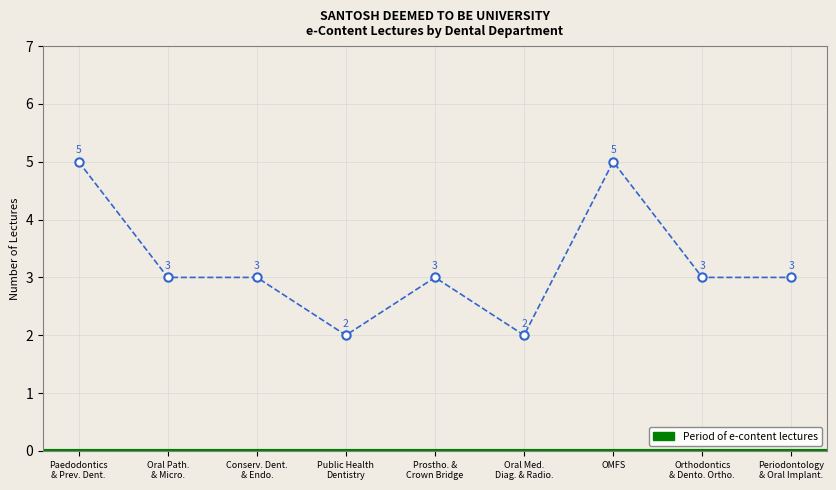

True or false: there are more than 2 points higher than both neighbors.

False